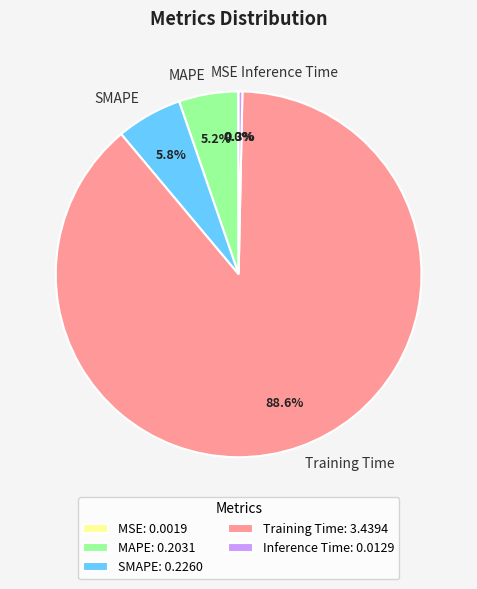

Which has a higher value, MAPE or SMAPE?

SMAPE